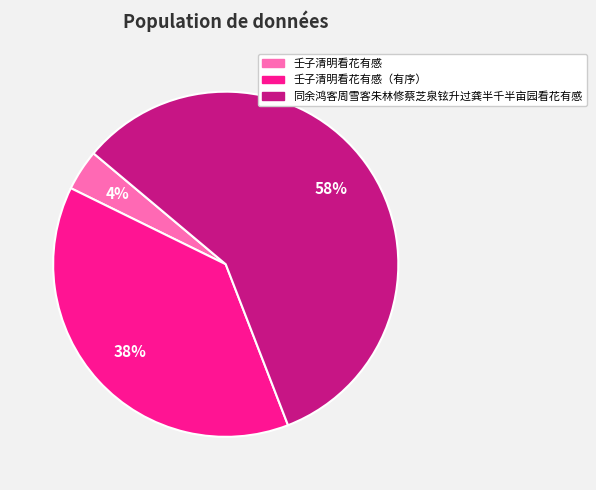

To the nearest percent, what is the average slice percentage?

33%